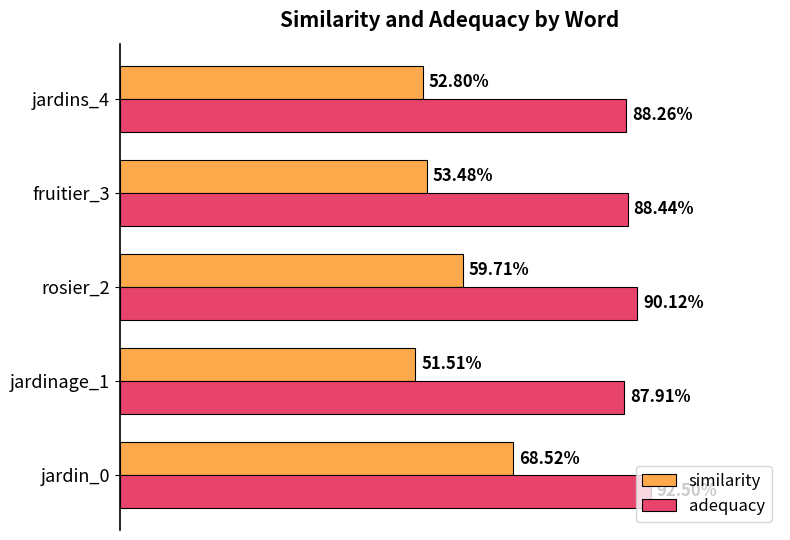

What are all the series names shown in the legend?

similarity, adequacy